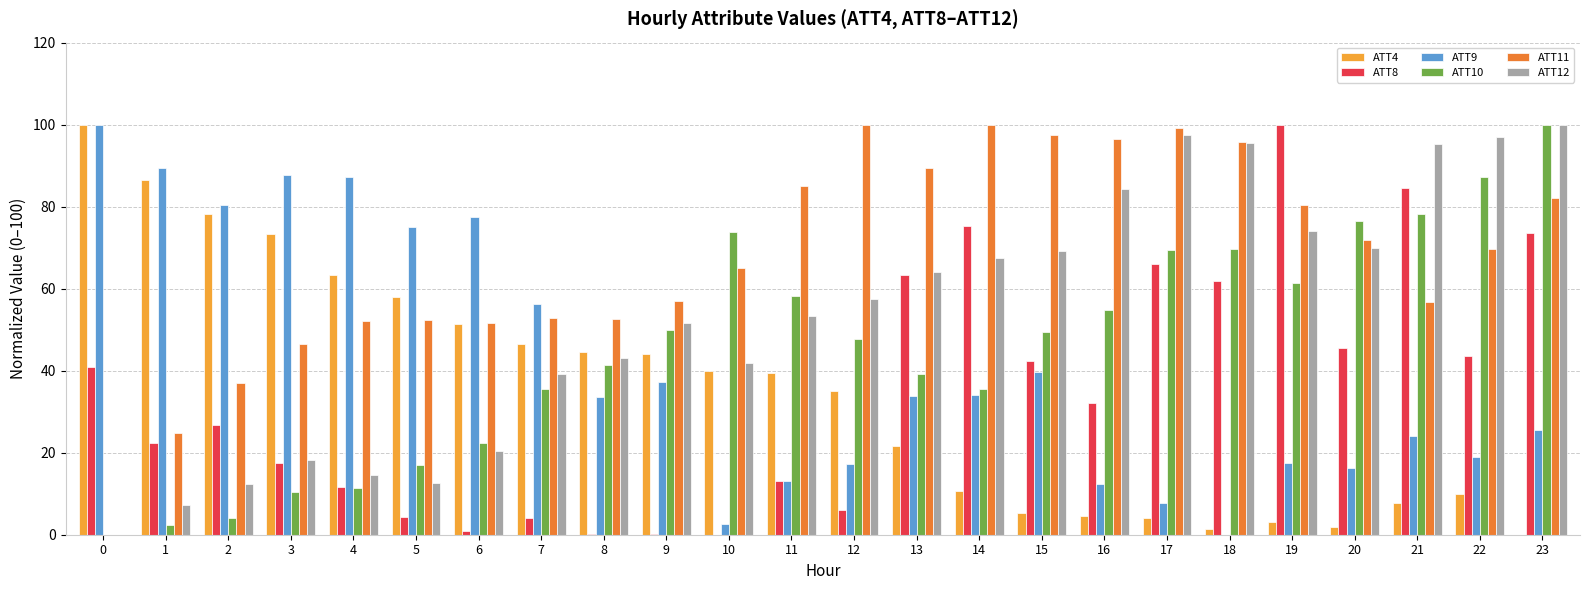

How many distinct data groups are displayed?

6